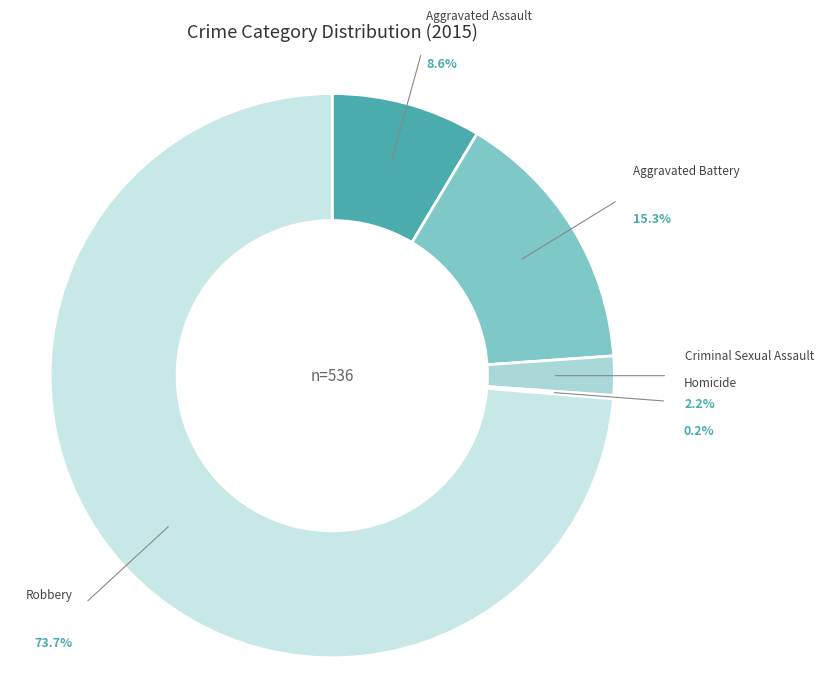

Is there any slice that represents more than half of the pie?

Yes